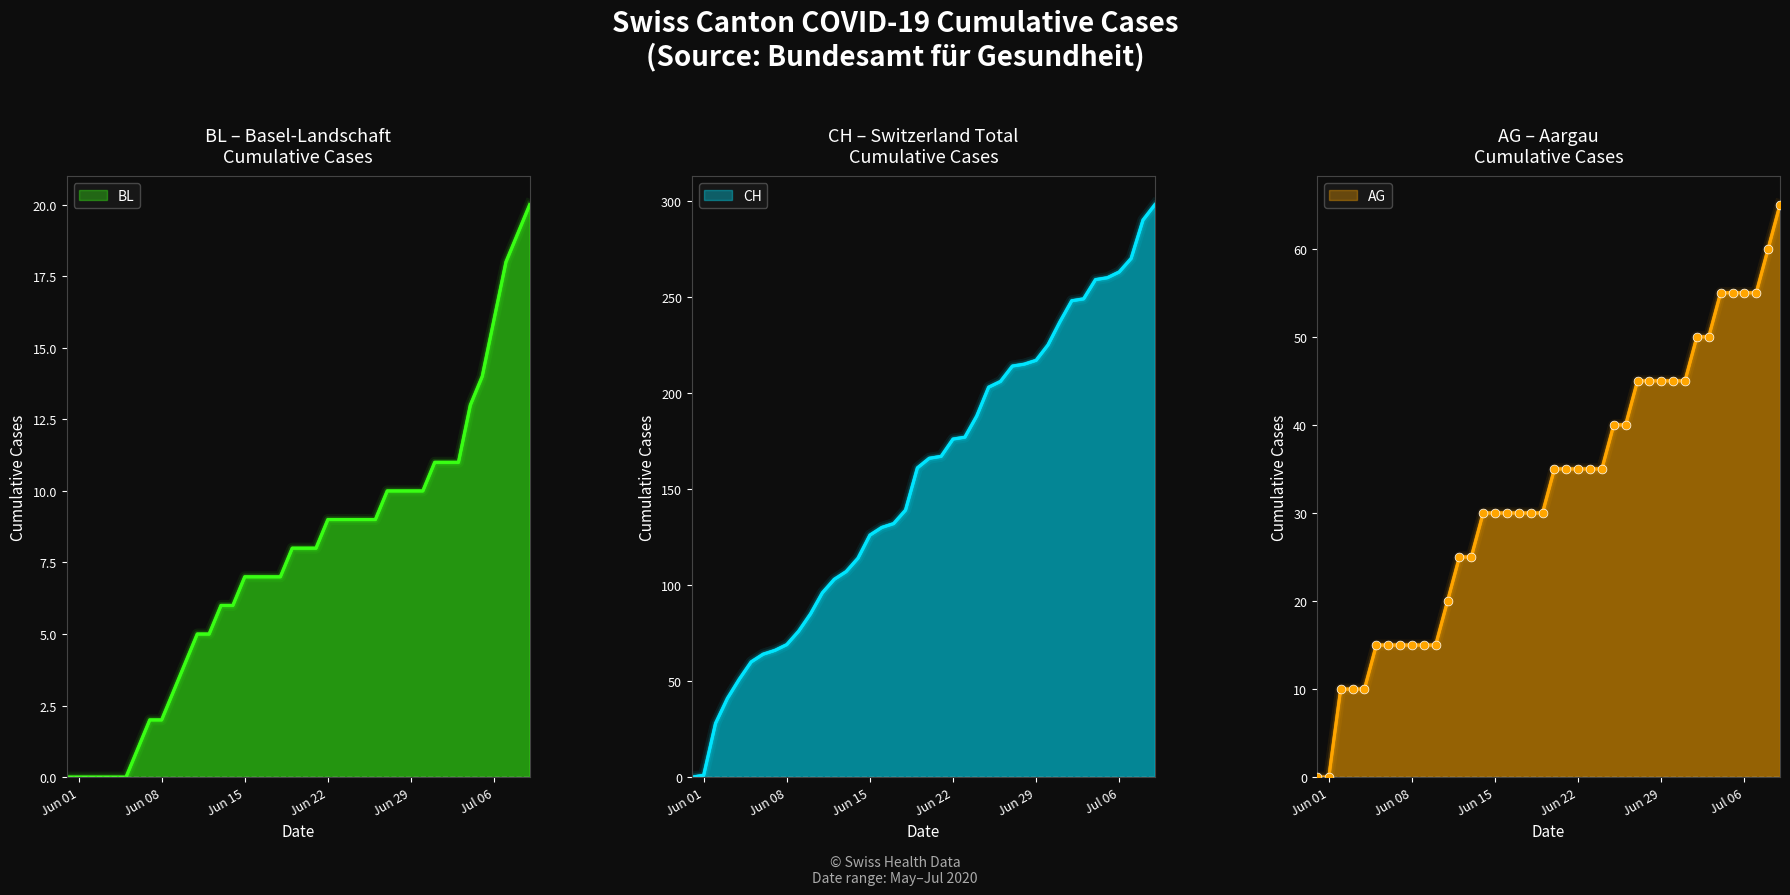

Which series reaches the minimum Y coordinate?

CH